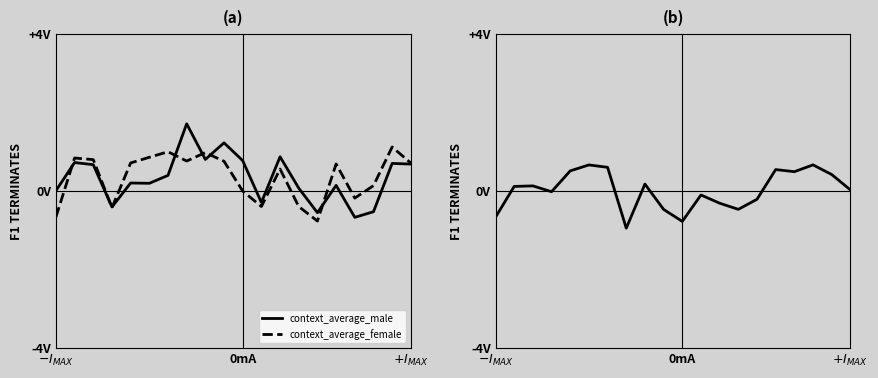

Rank the series by their maximum value, from highest to lowest.

context_average_male, context_average_female, average_female-male